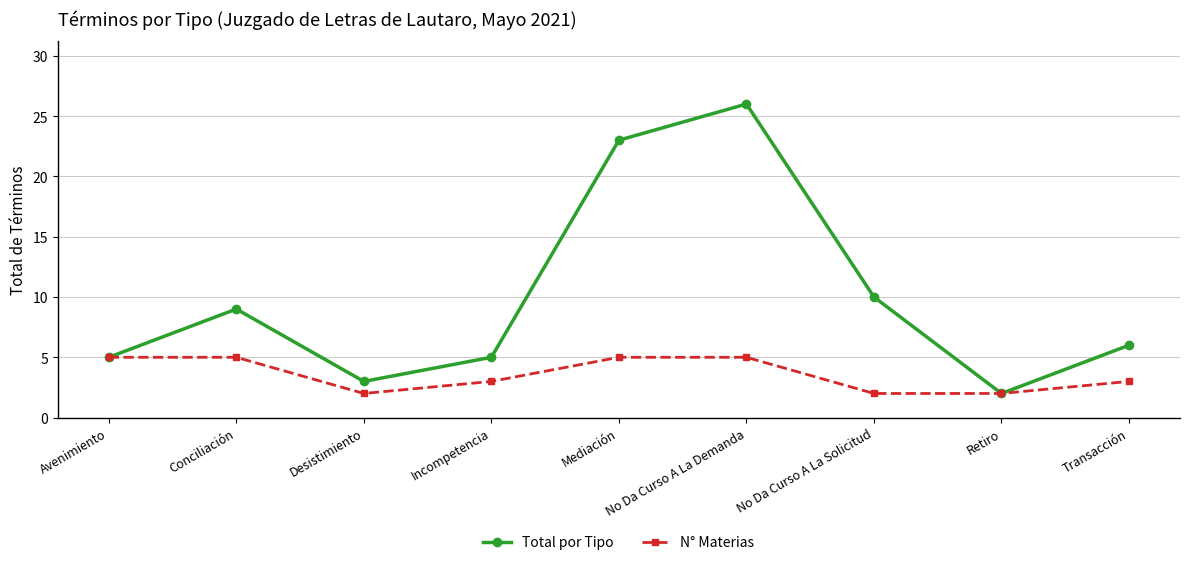

Is the value of Total por Tipo at Desistimiento greater than the value of N° Materias at No Da Curso A La Solicitud?

Yes